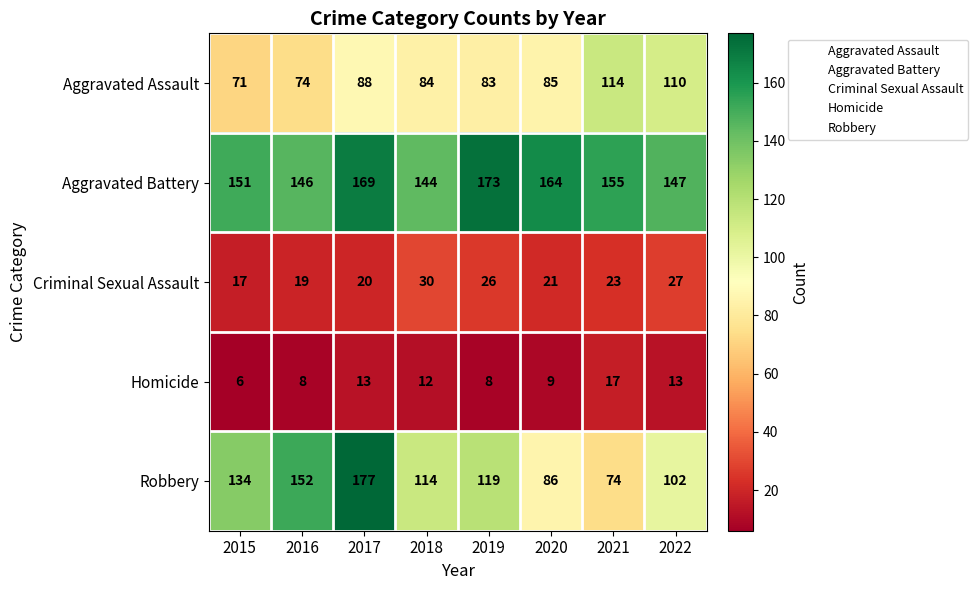

What is the average value of the Aggravated Battery series?

156